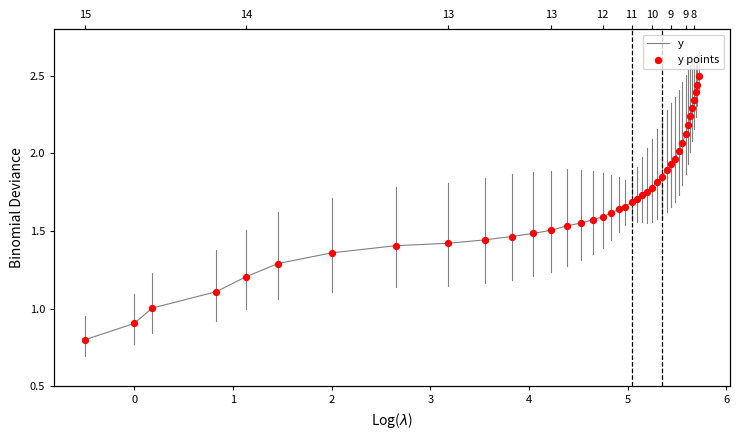

Which series contains the highest Y value?

y